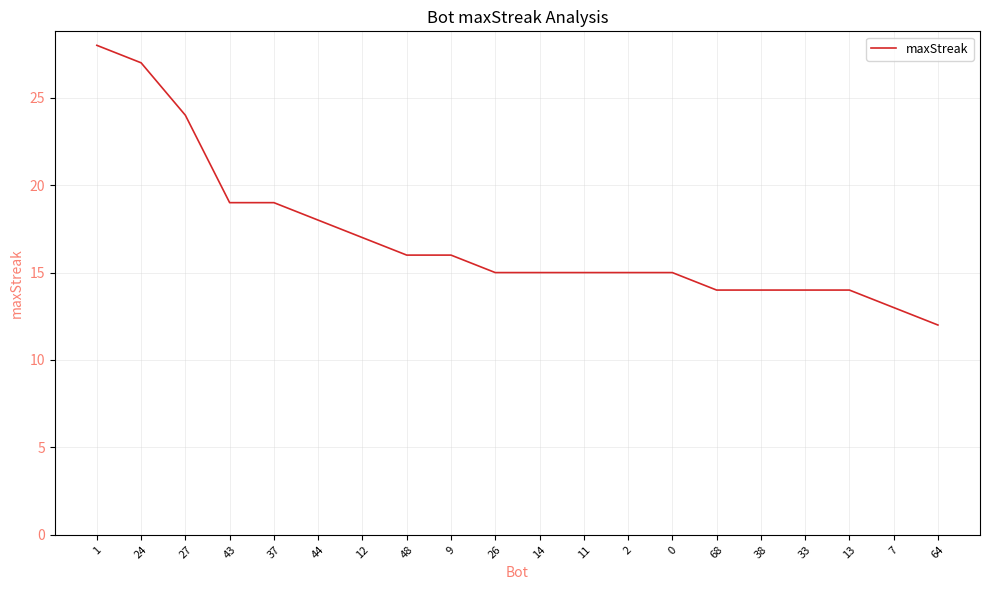

Is it true that the value at 26 is 15?

True